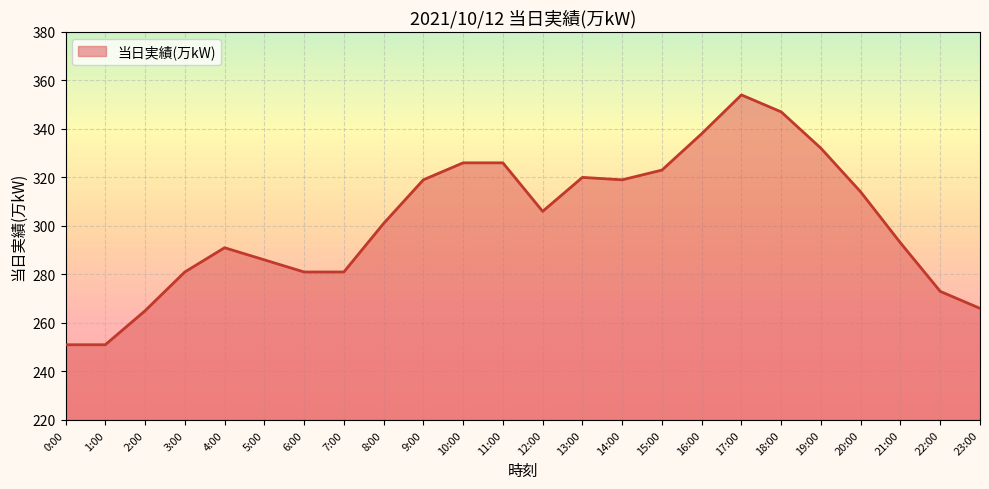

Where does the data first go above 306?

9:00